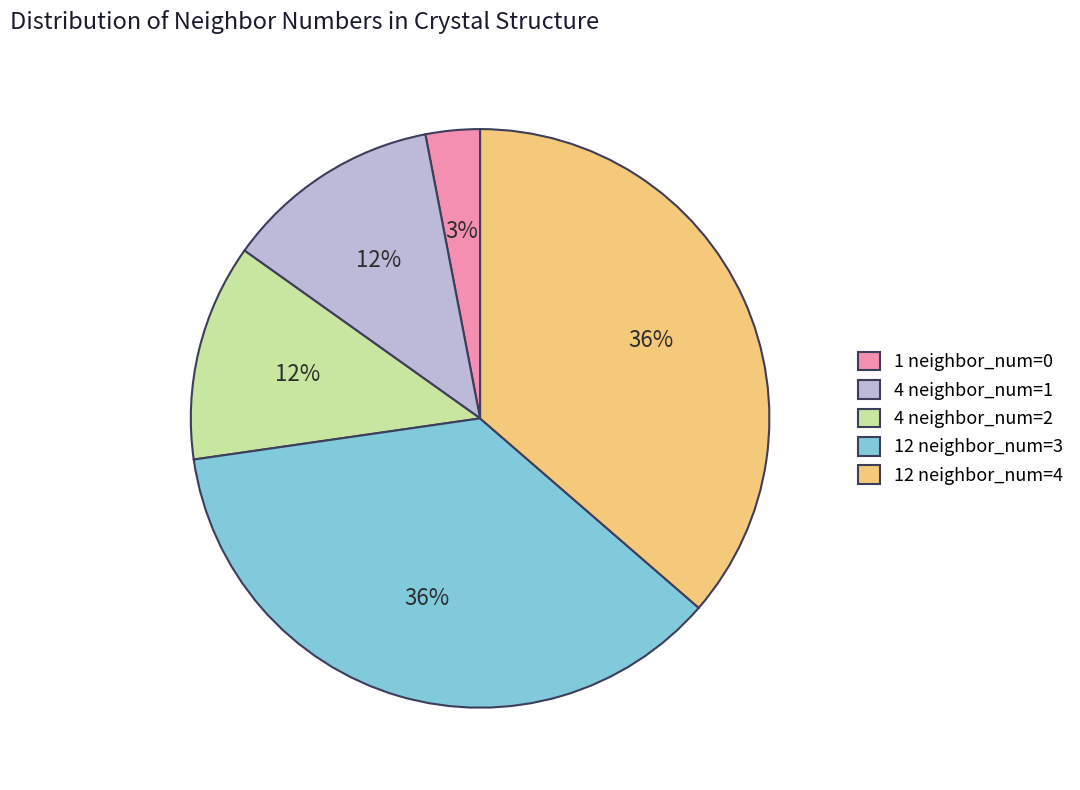

To the nearest percent, what is the combined percentage of 12 neighbor_num=4 and 12 neighbor_num=3?

73%